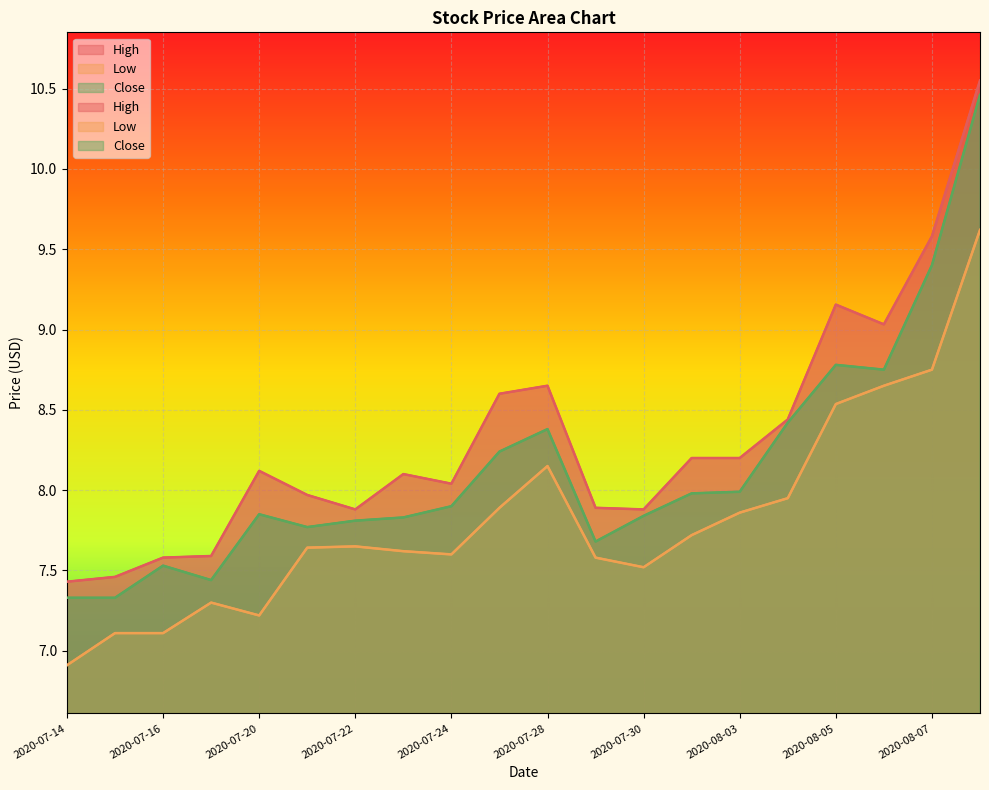

How many interior local valleys does the Close series have?

4